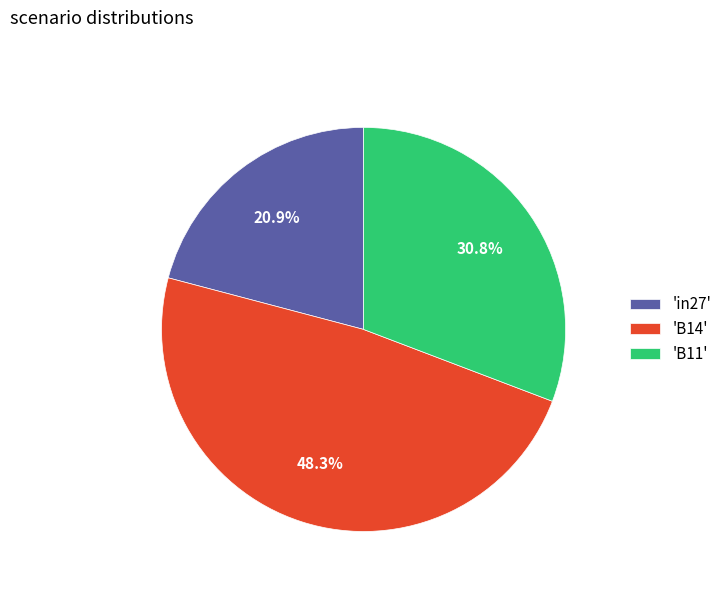

Does 'B11' account for over 50% of the chart?

No